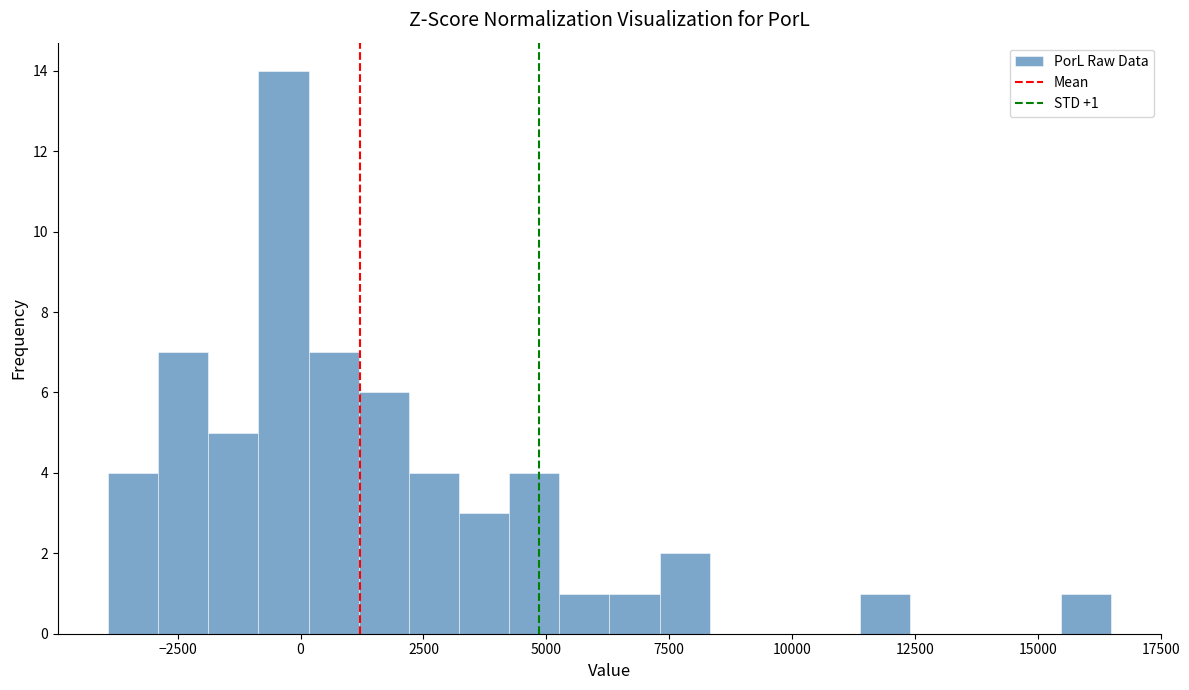

Read against the x-axis, roughly where is the centre of the tallest bar?

-500